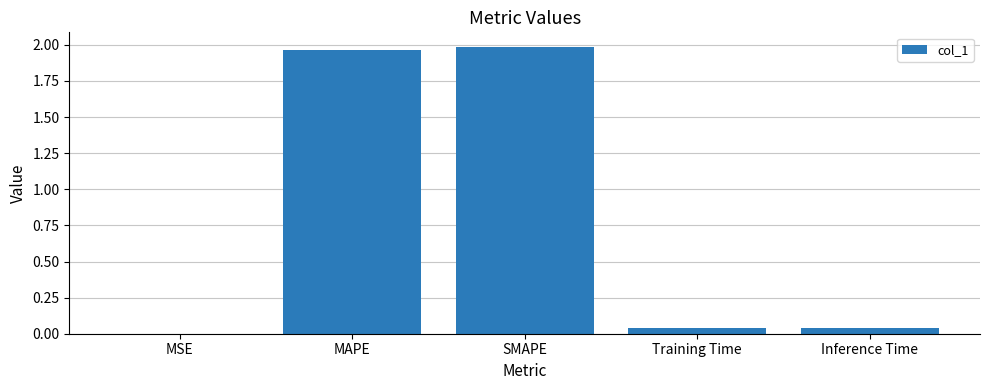

The value at Training Time is 0.0. True or false?

True